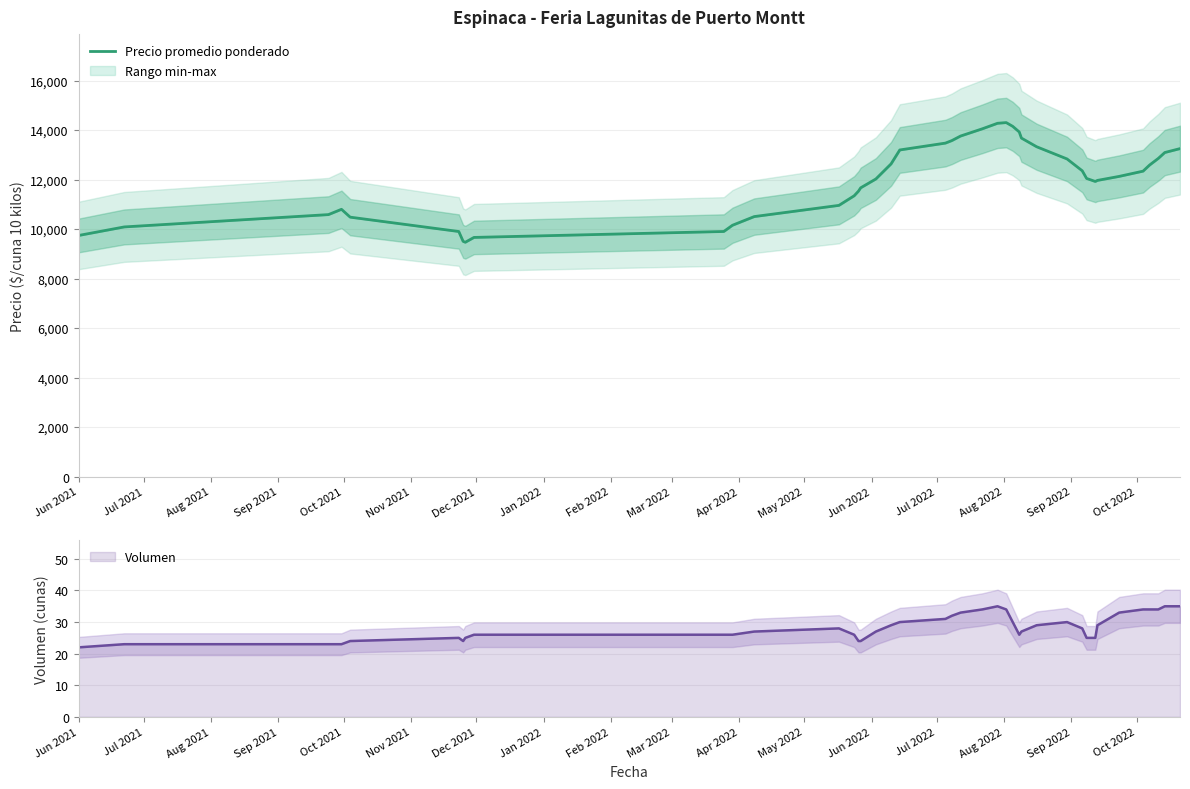

True or false: the data has more than 2 interior local peaks.

False